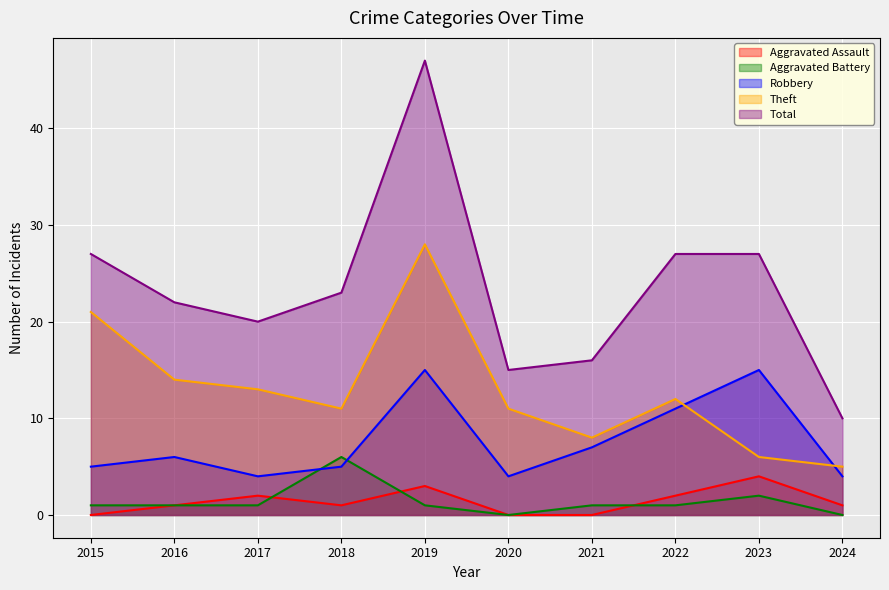

At which category does Aggravated Battery reach its first local peak?

2018